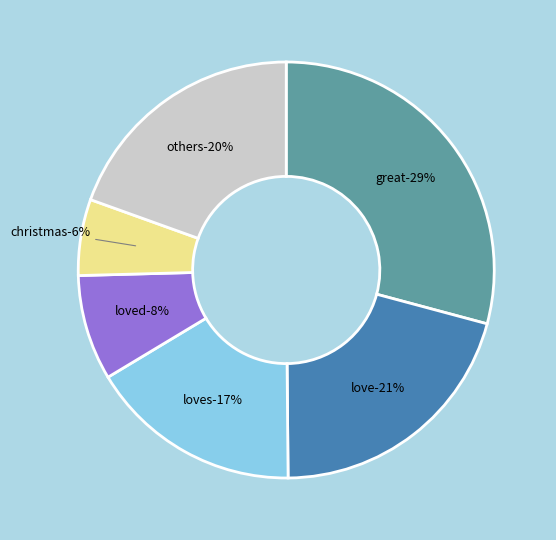

Is thank the majority of the pie?

No